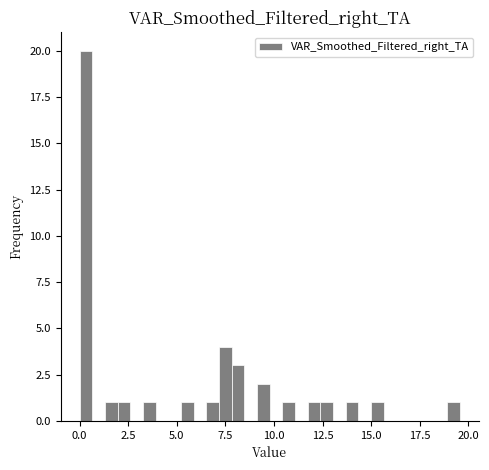

Around what value on the x-axis is the tallest bar? Give the approximate position of its centre, as read against the axis.

0.5